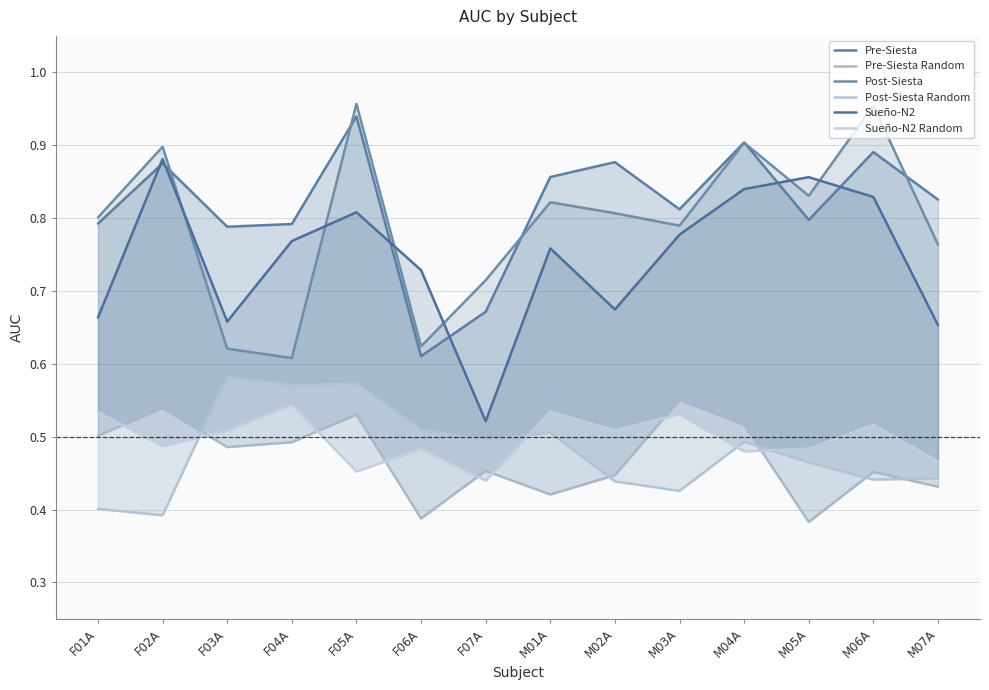

What is the maximum value for Sueño-N2?

0.9